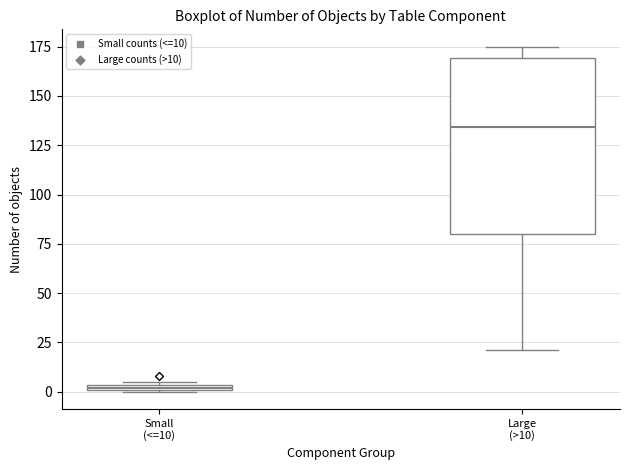

Comparing the boxes themselves (not the whiskers), which one is the tallest?

Large (>10)